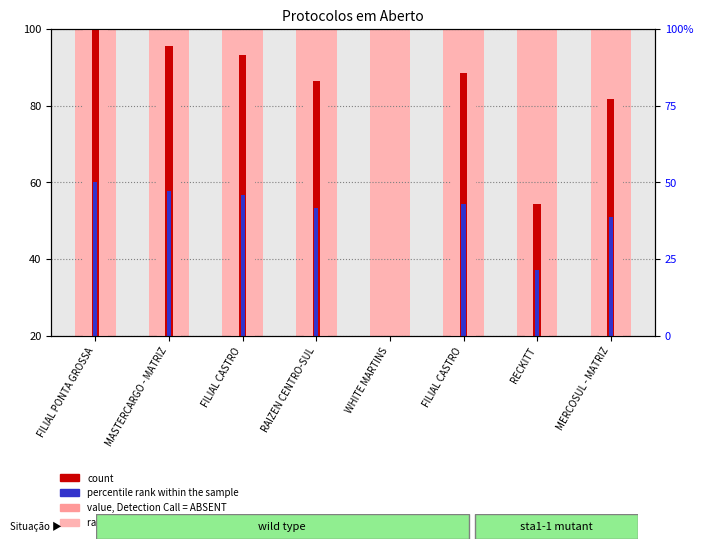

How many categories are shown in the chart?

8